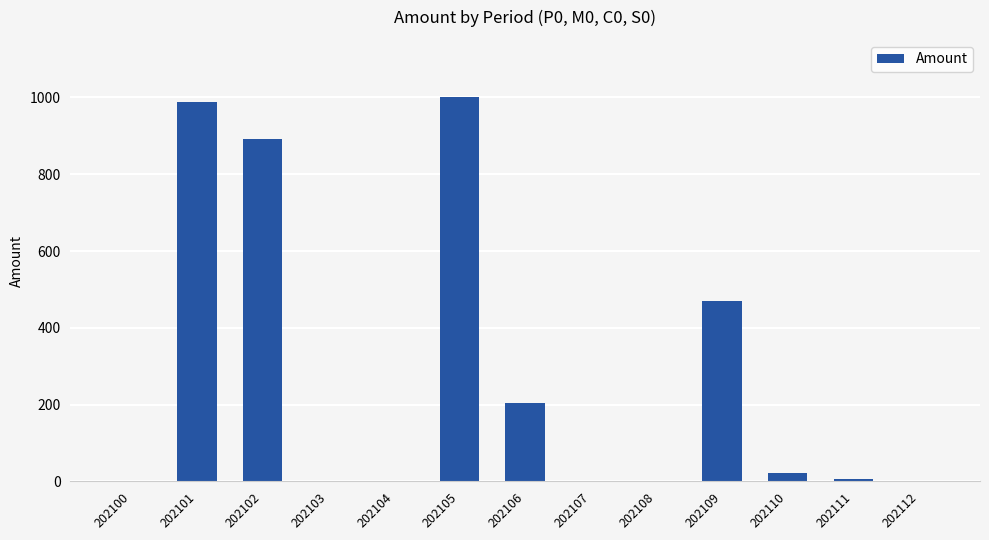

The value at 202106 is 205.4. True or false?

True